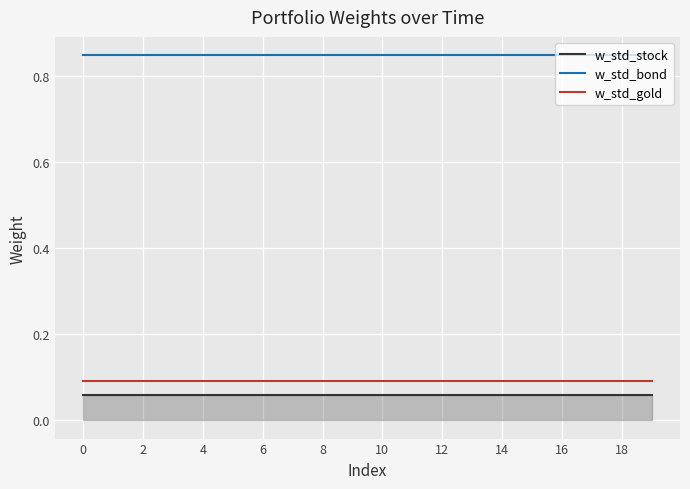

True or false: w_std_bond and w_std_stock cross at least once.

False